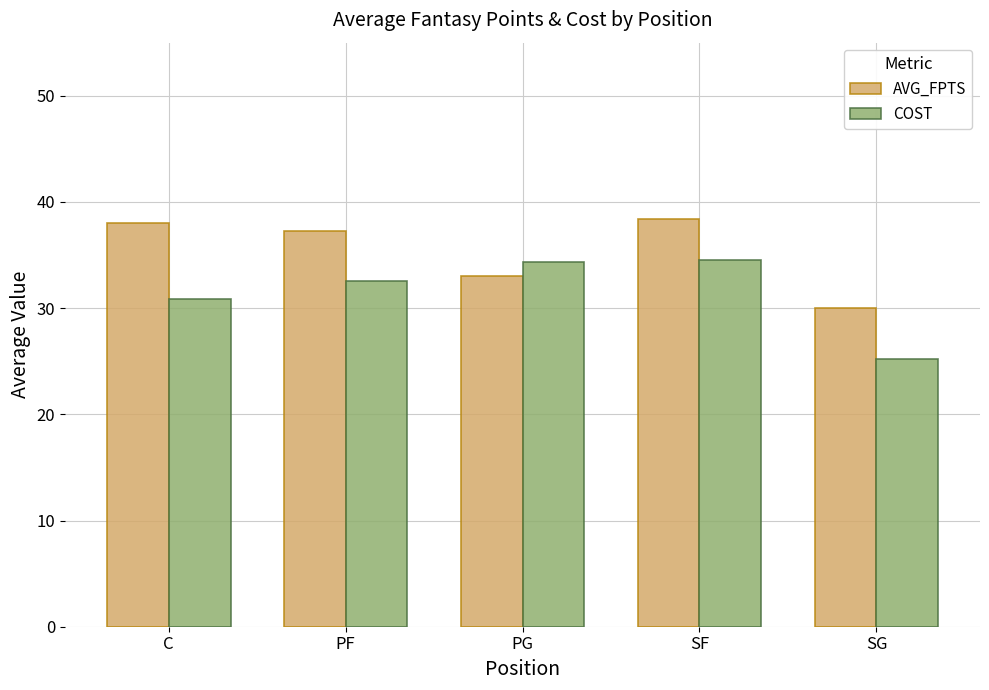

What is the maximum value for COST?

34.5